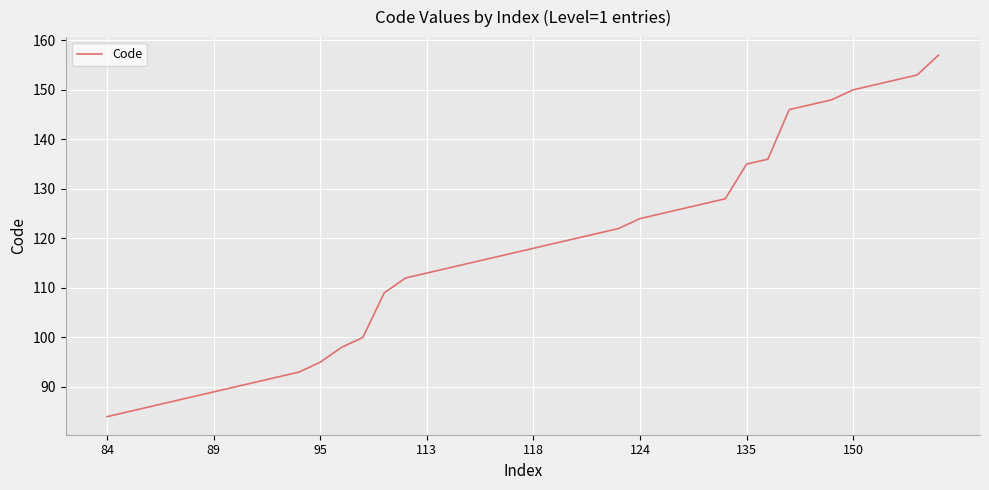

What is the sum of all values?

4679